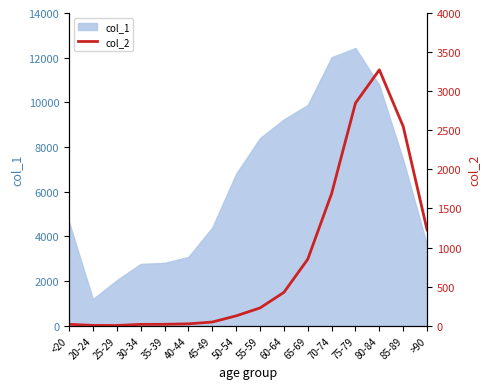

Which has a higher value, 25-29 or 55-59?

55-59